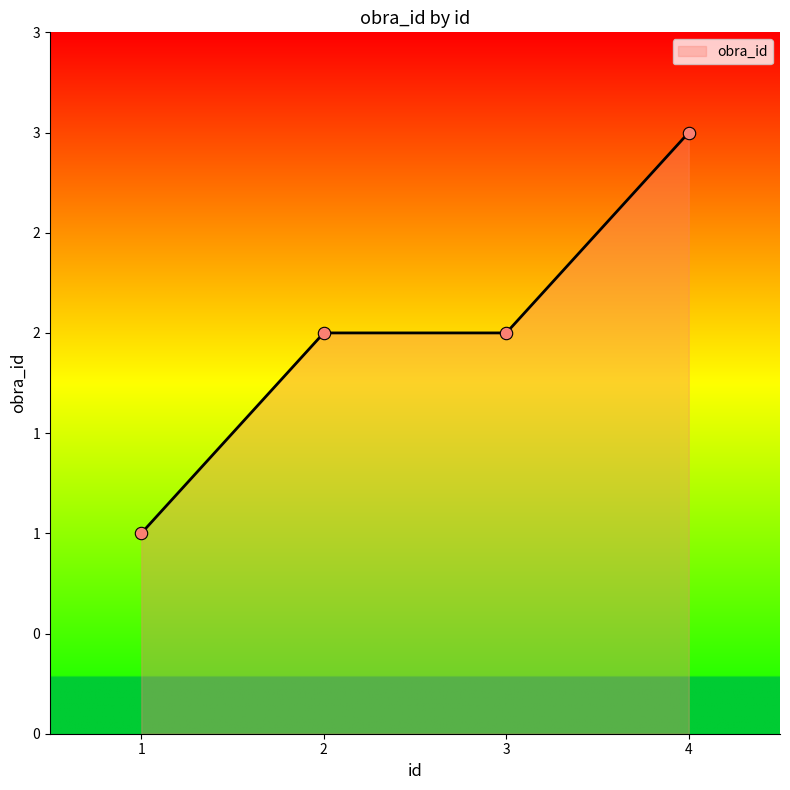

Does the chart have visible grid lines?

No